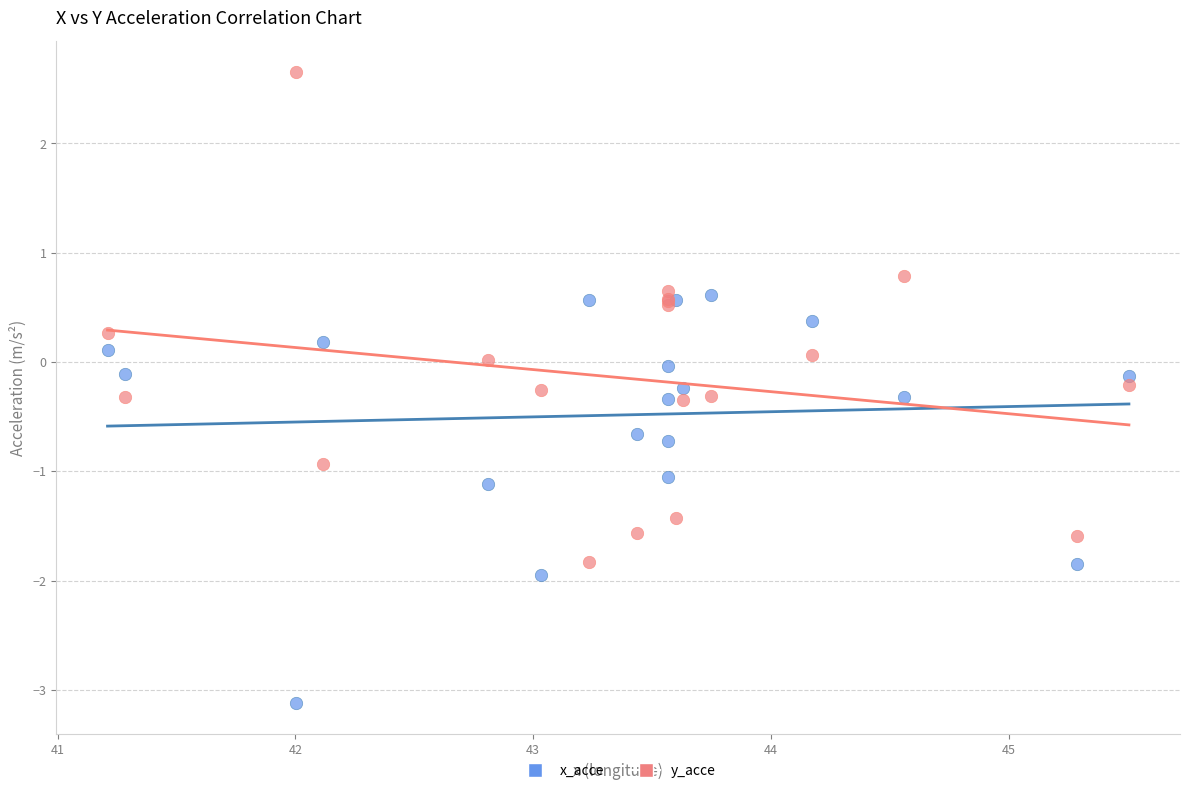

Which series contains the highest Y value?

y_acce